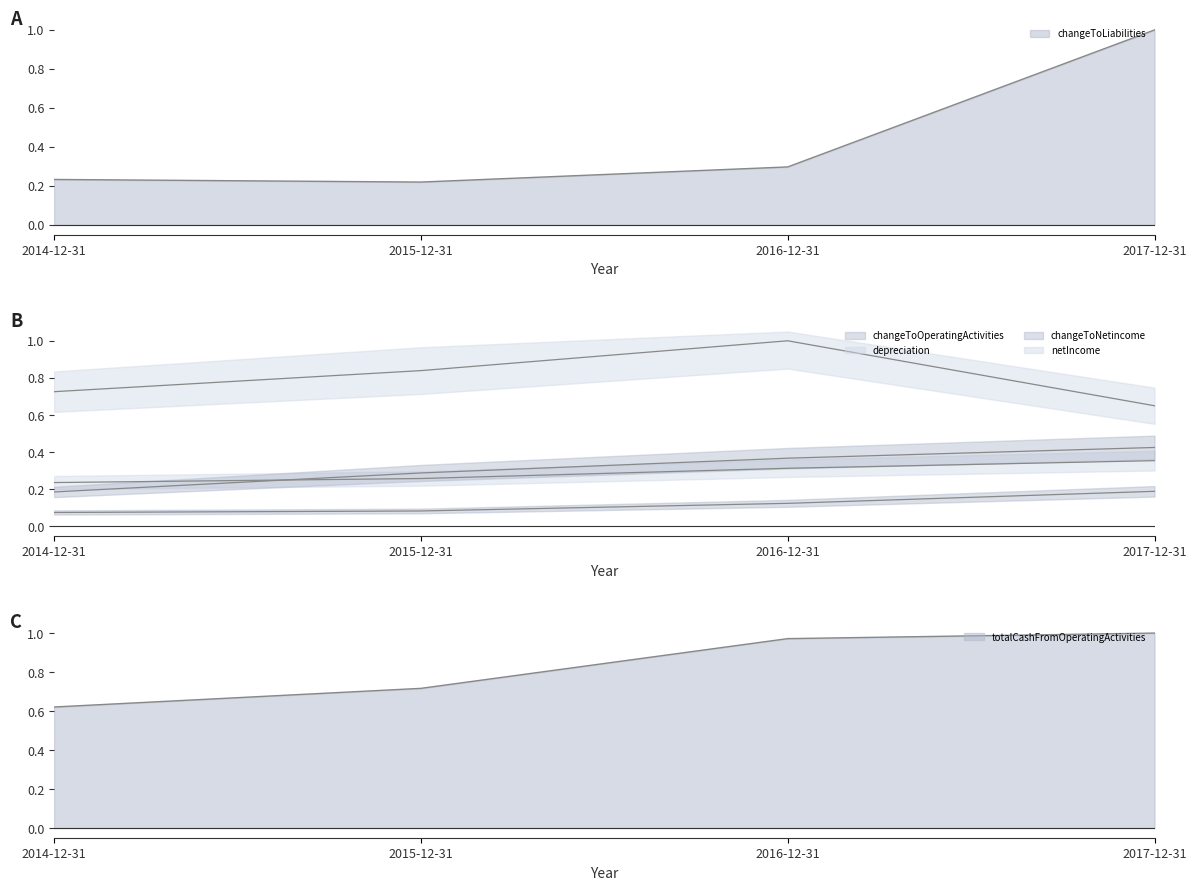

Does the chart display data point markers on the line(s)?

No